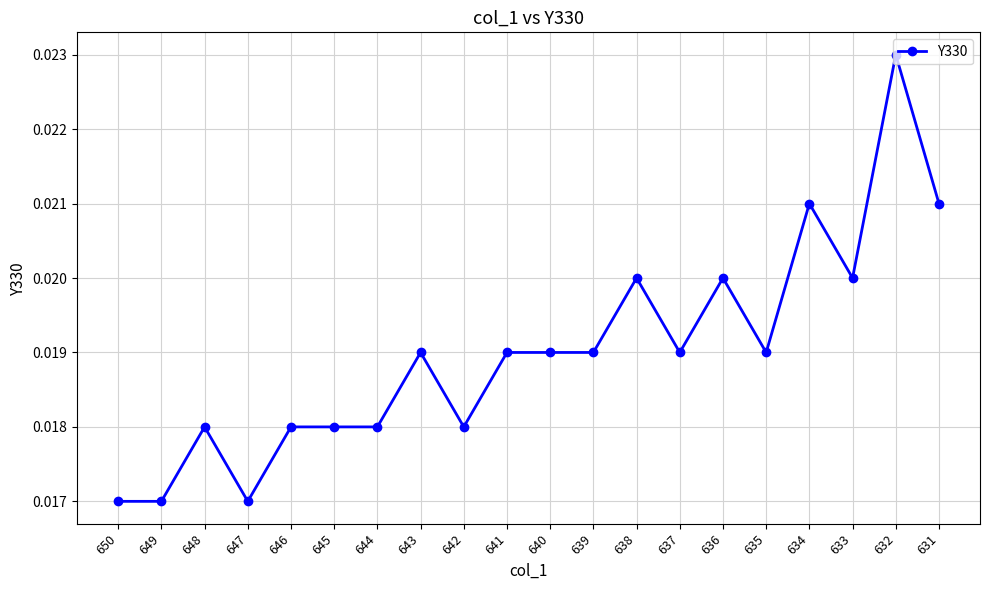

Count the number of categories in the chart.

20